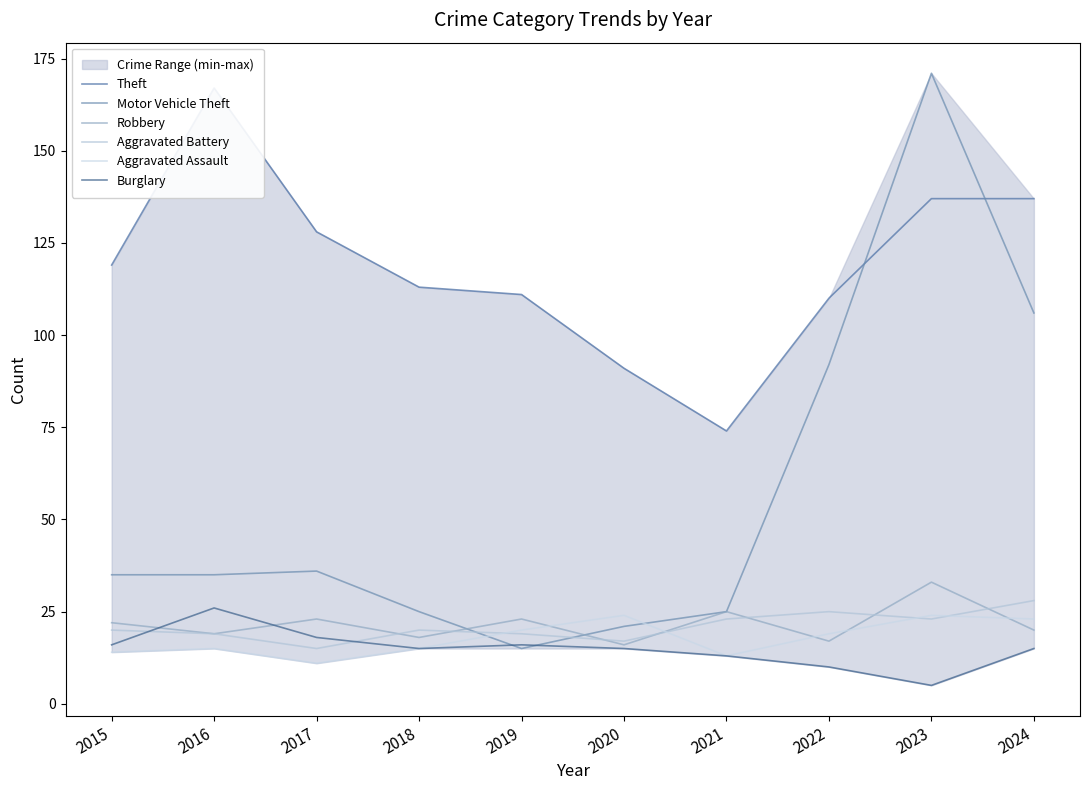

What is the sum of the Motor Vehicle Theft values at 2019 and 2023?

186